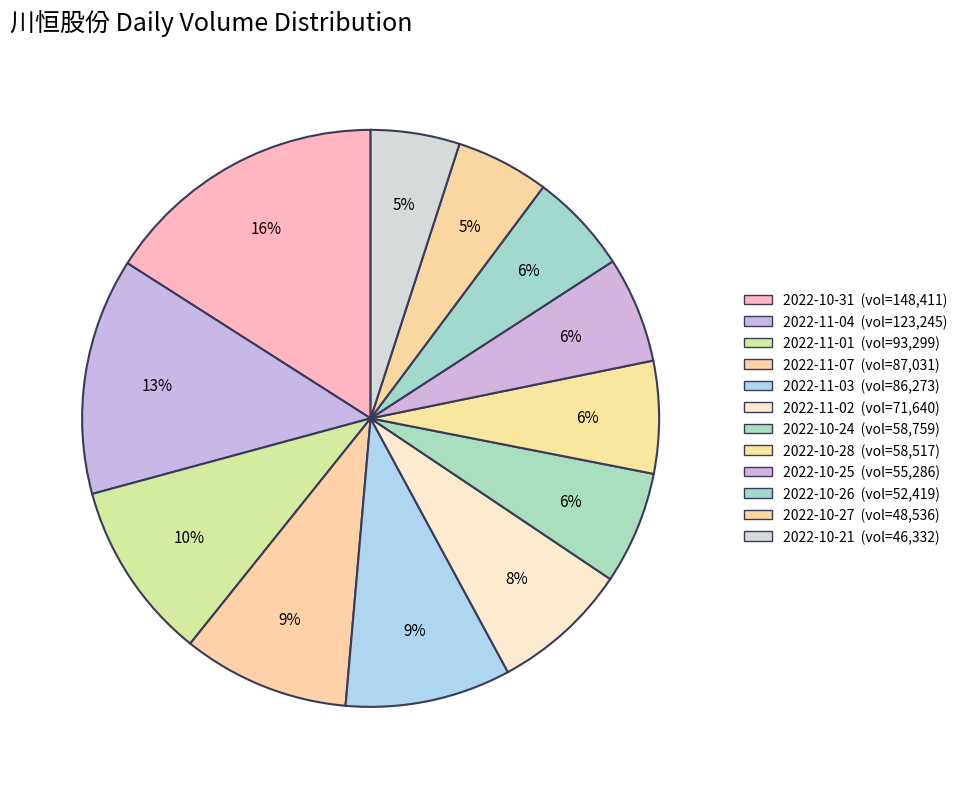

Count the number of slices in the pie.

12